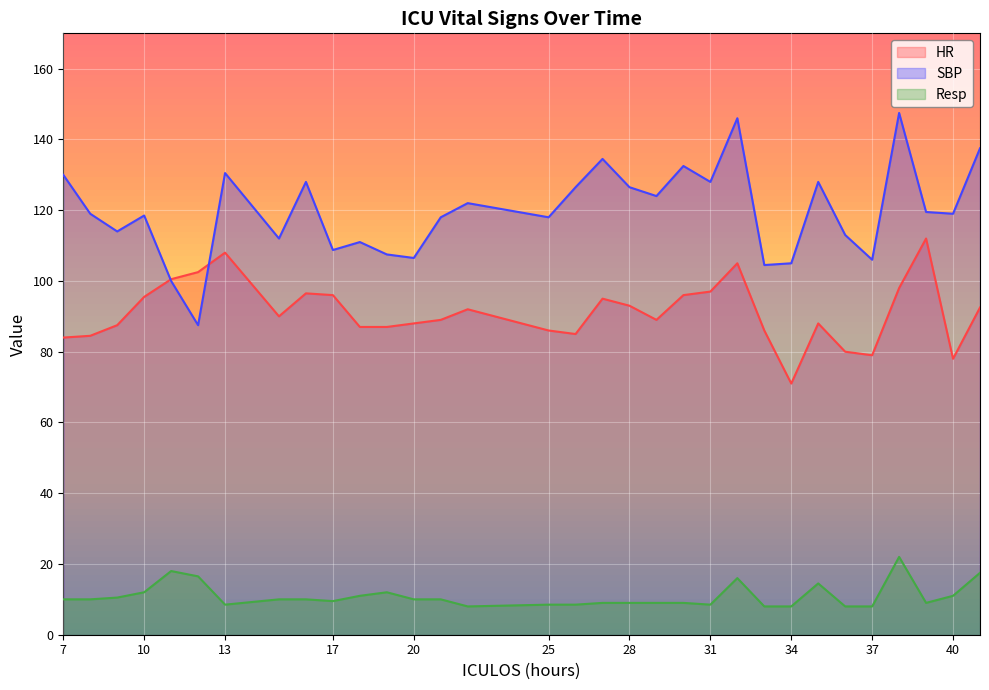

What is the value of the Resp point at the 27th from the left?

8.0